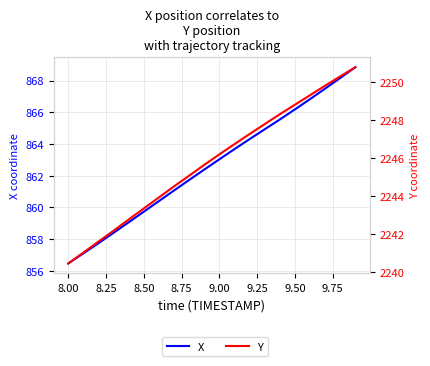

What are all the series names shown in the legend?

X, Y